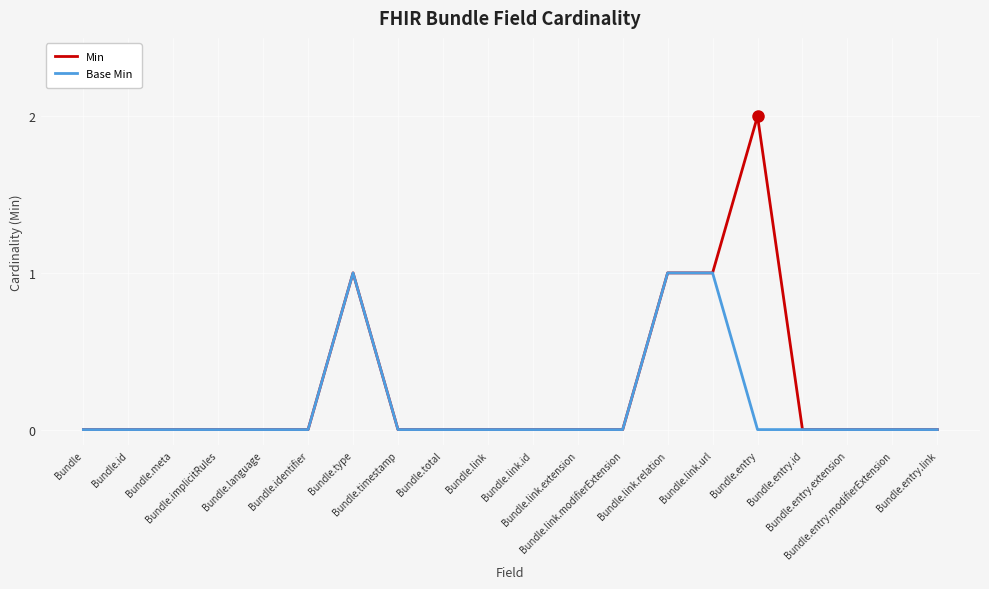

Which series has the largest total across all categories?

Min